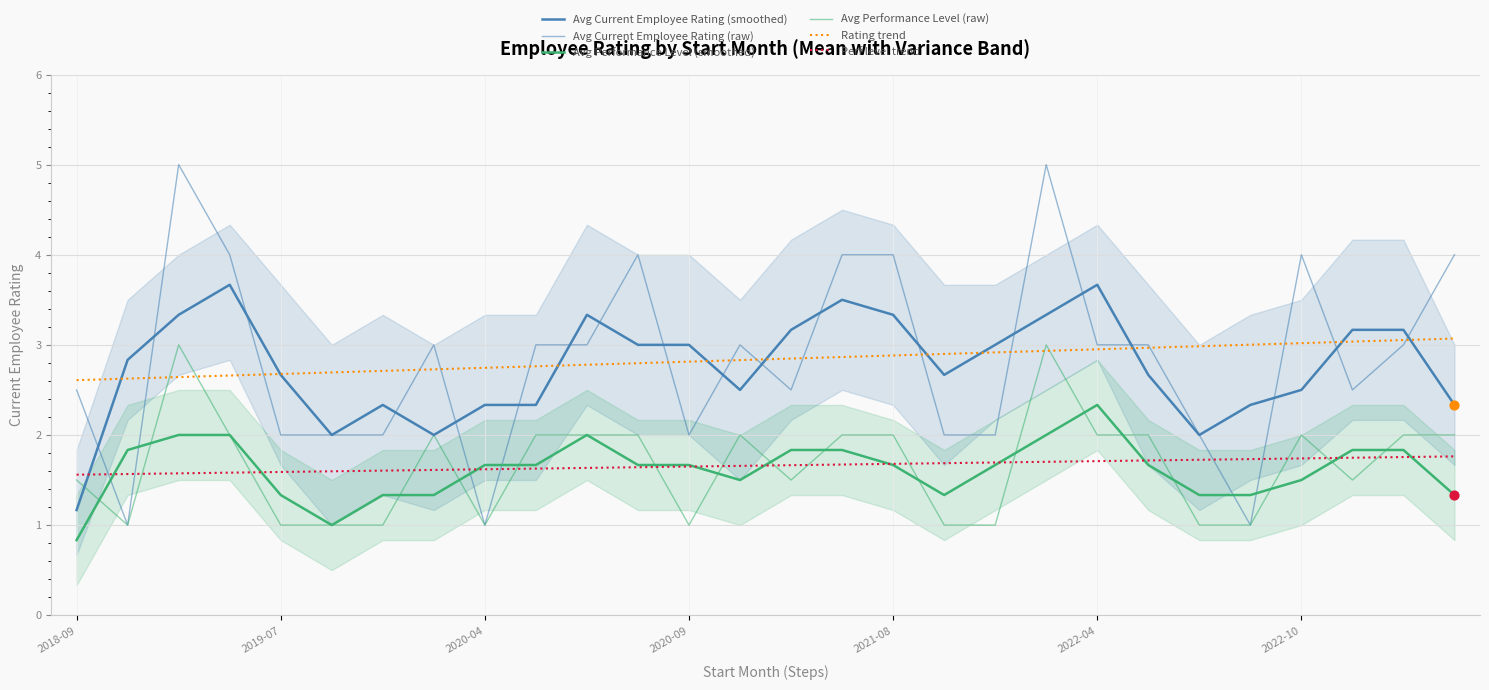

At which category is the sum across all series the highest?

19